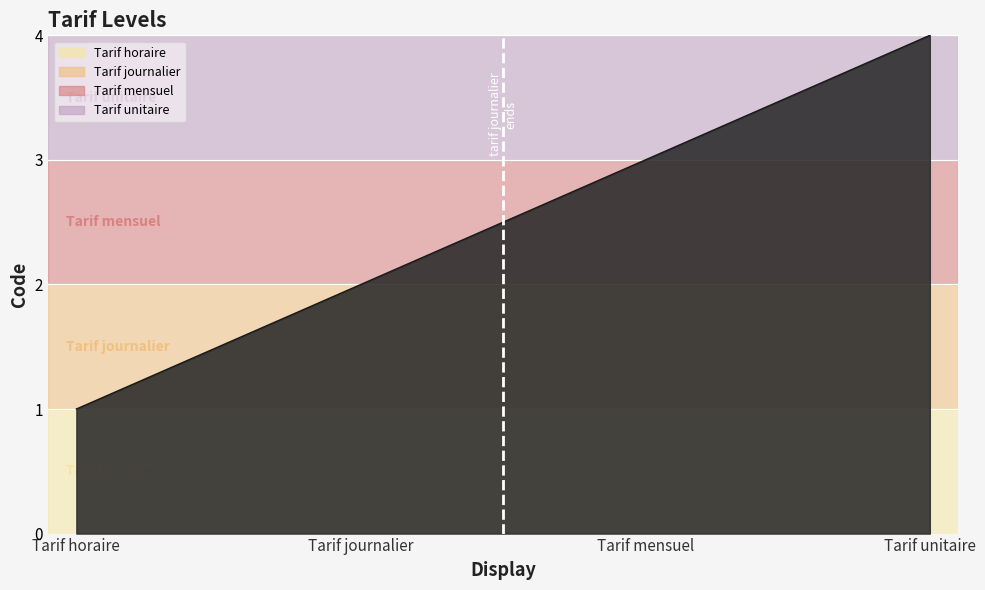

Does the chart display data point markers on the line(s)?

No